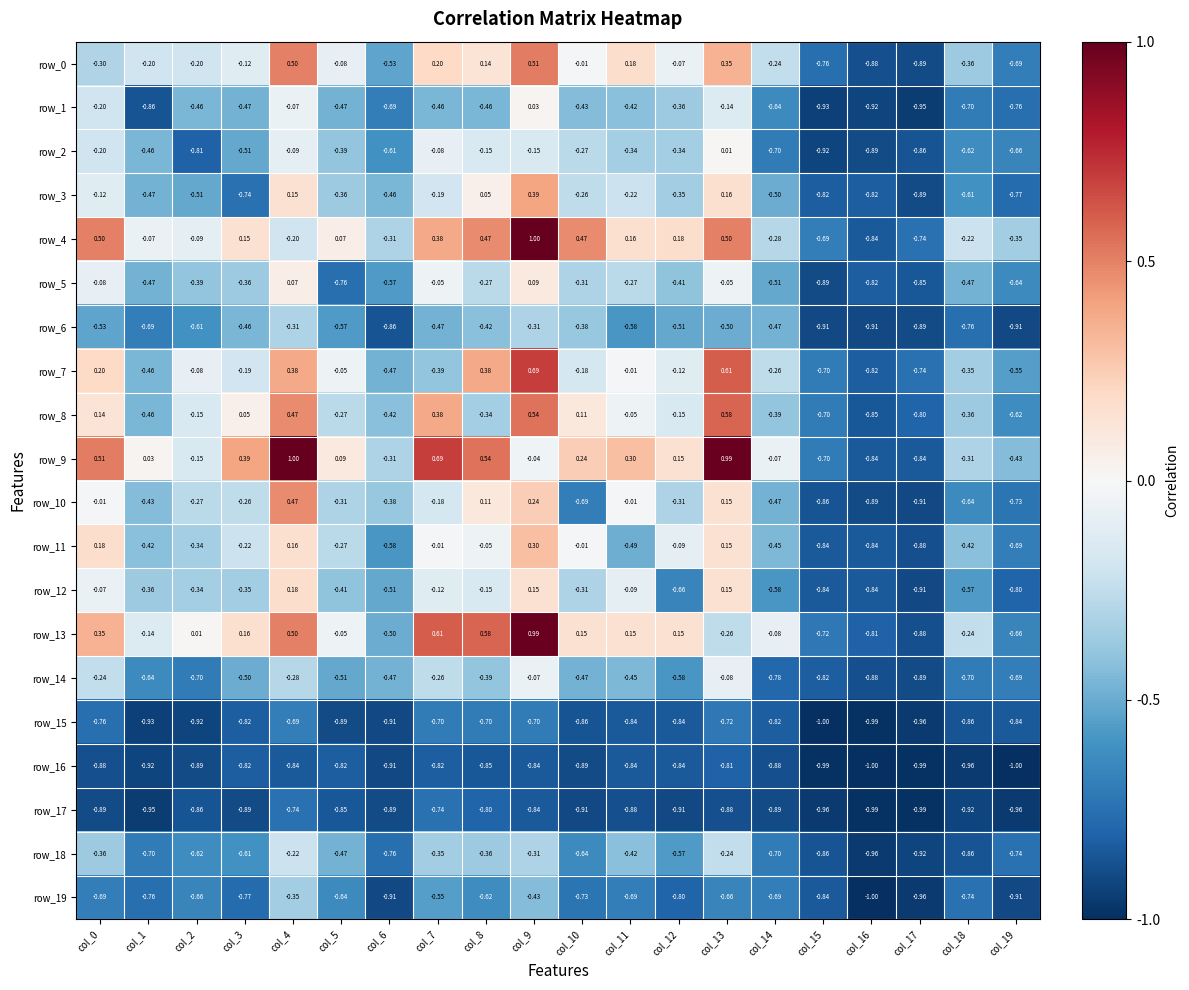

What is the total value across all series at col_8?

-3.3